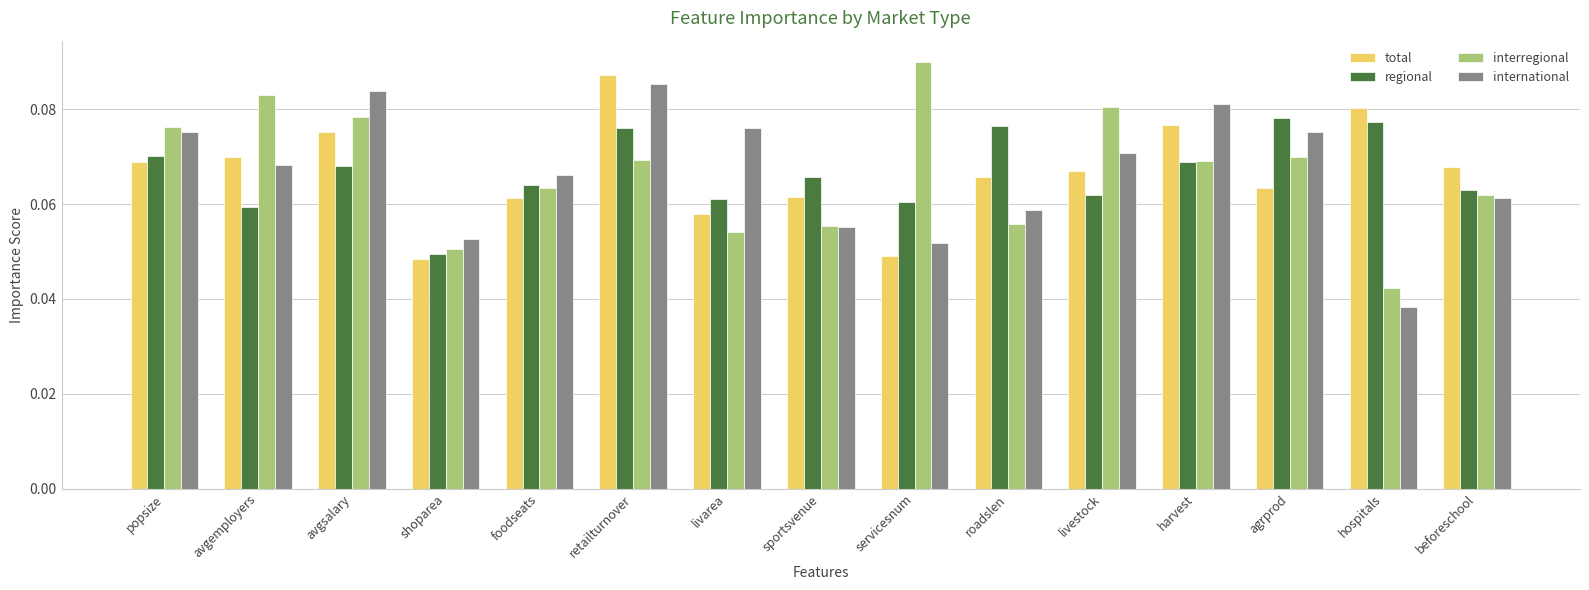

Which series changed the most between retailturnover and agrprod?

total